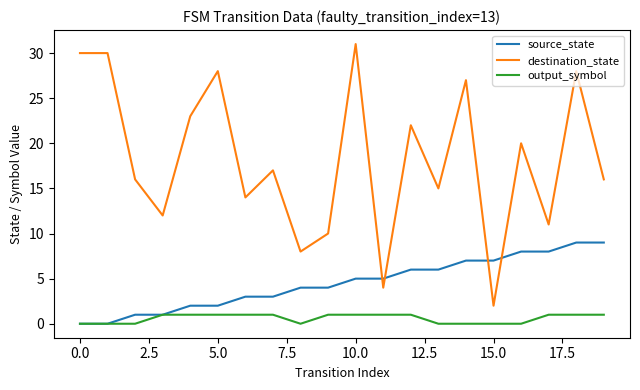

Which series has the largest range (max minus min)?

destination_state